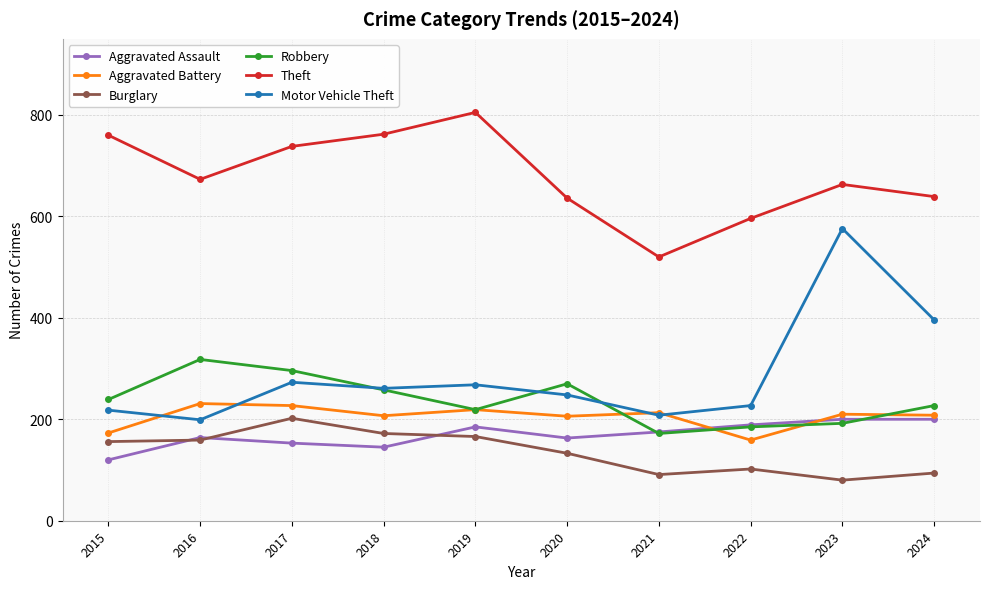

What is the minimum value for Theft?

520